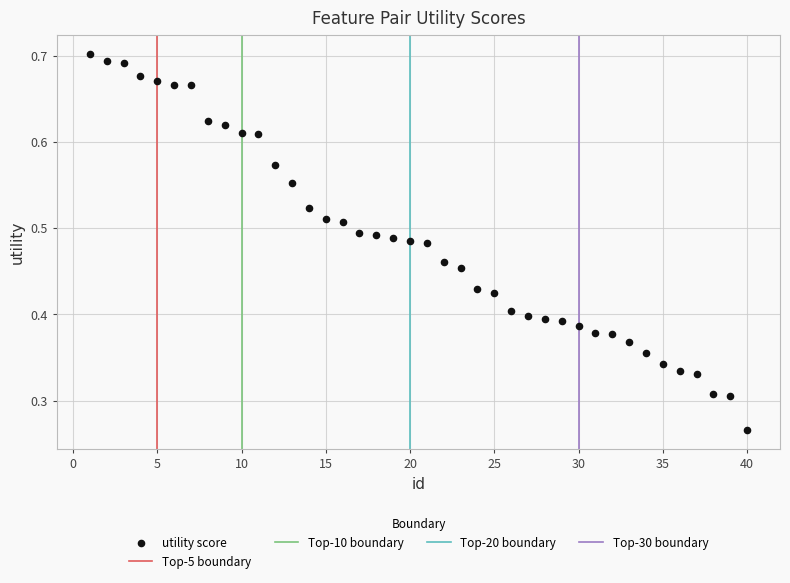

What is the range of X values (max minus min)?

39.0